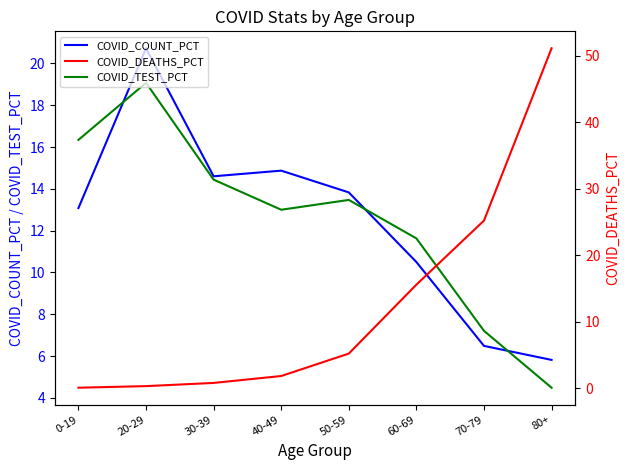

The value of COVID_DEATHS_PCT at 20-29 is 0.1. True or false?

False